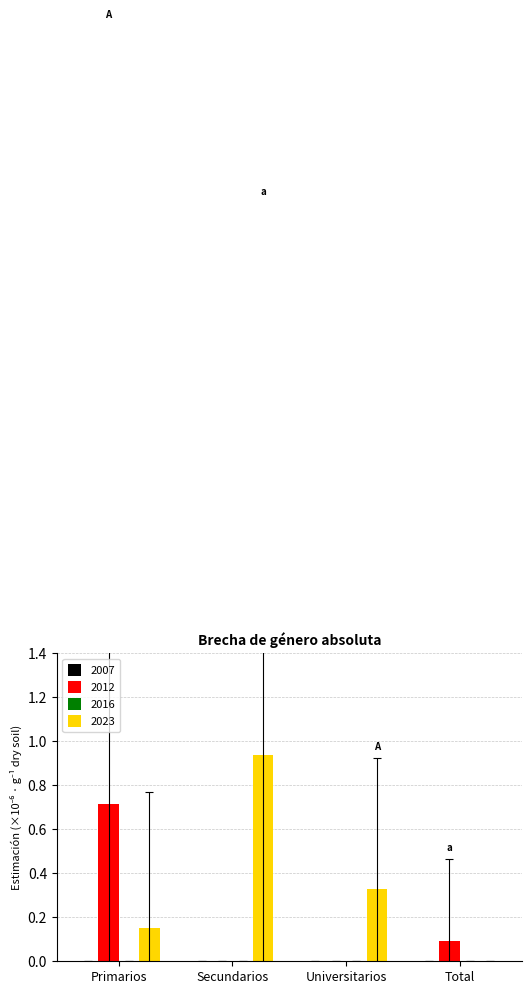

Which series changed the most between Secundarios and Total?

2023